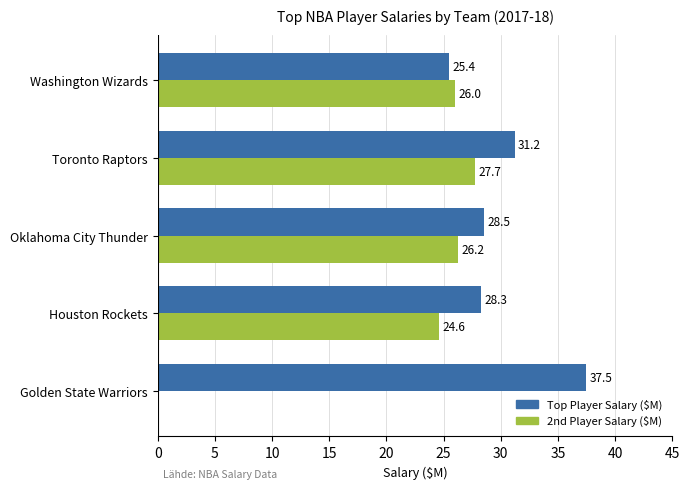

What are all the series names shown in the legend?

Top Player Salary ($M), 2nd Player Salary ($M)